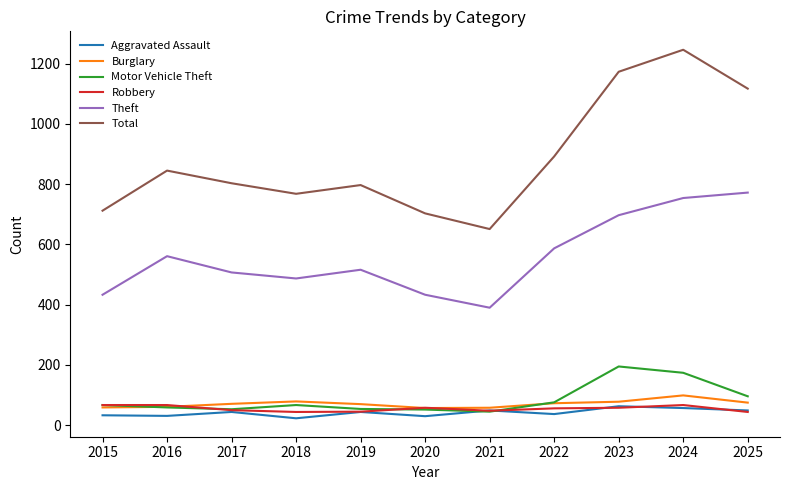

How many Theft values are between 433 and 697?

8